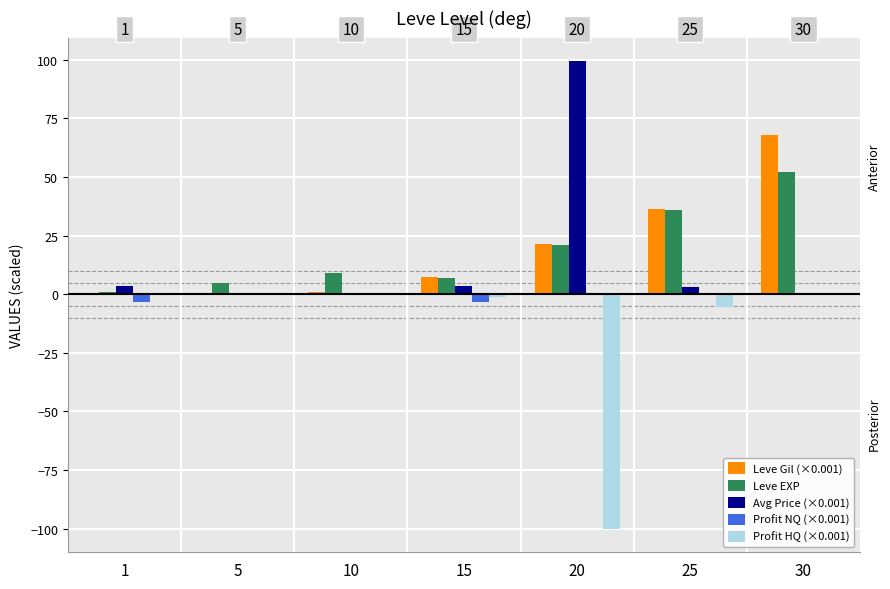

How many groups of bars are there?

7